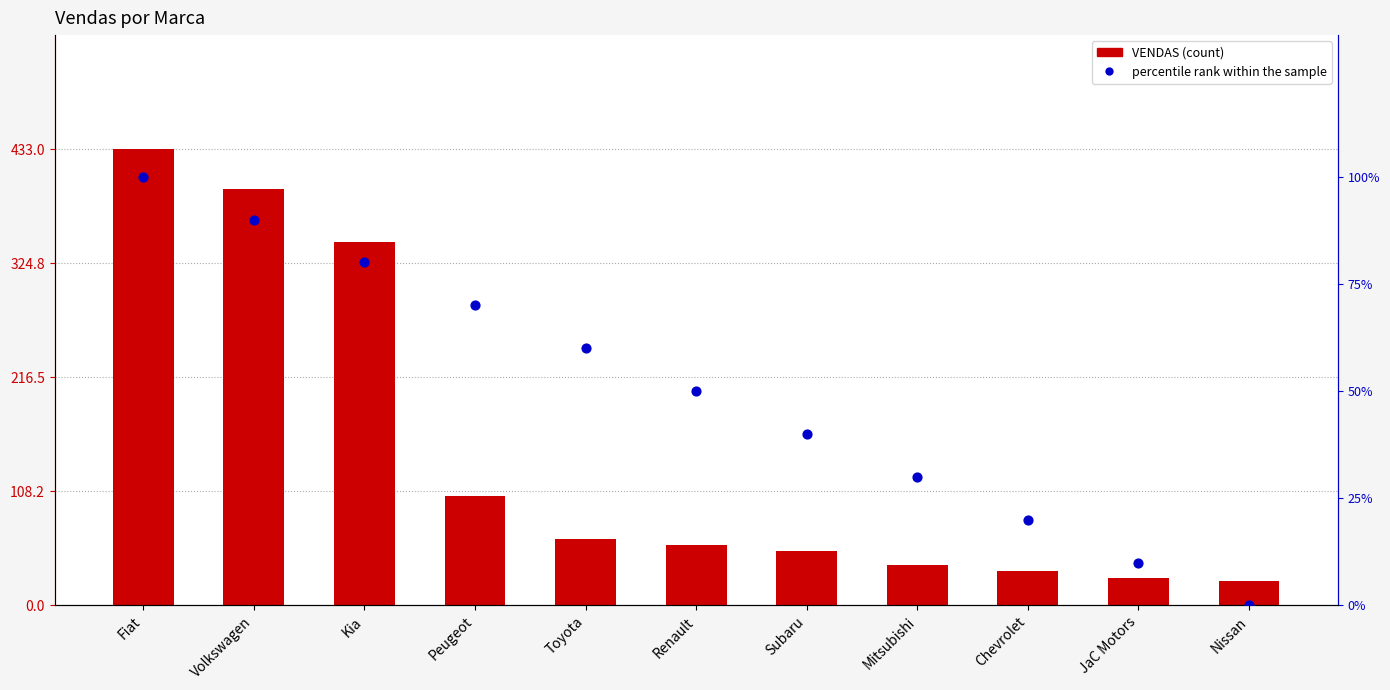

Which series contains the lowest Y value?

percentile rank within the sample